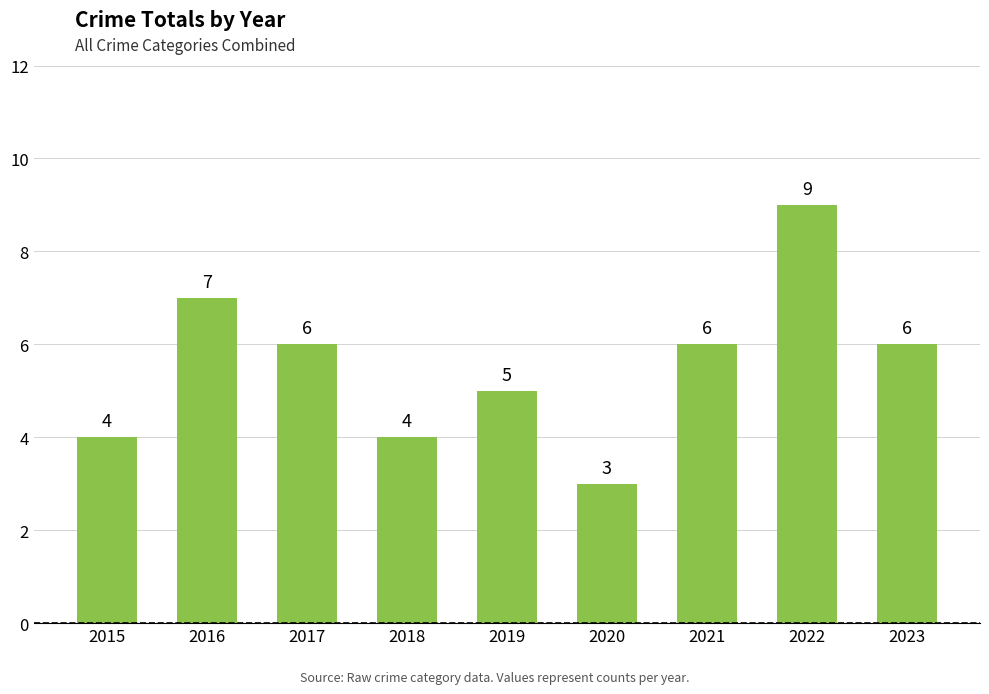

How many series are shown in this chart?

1